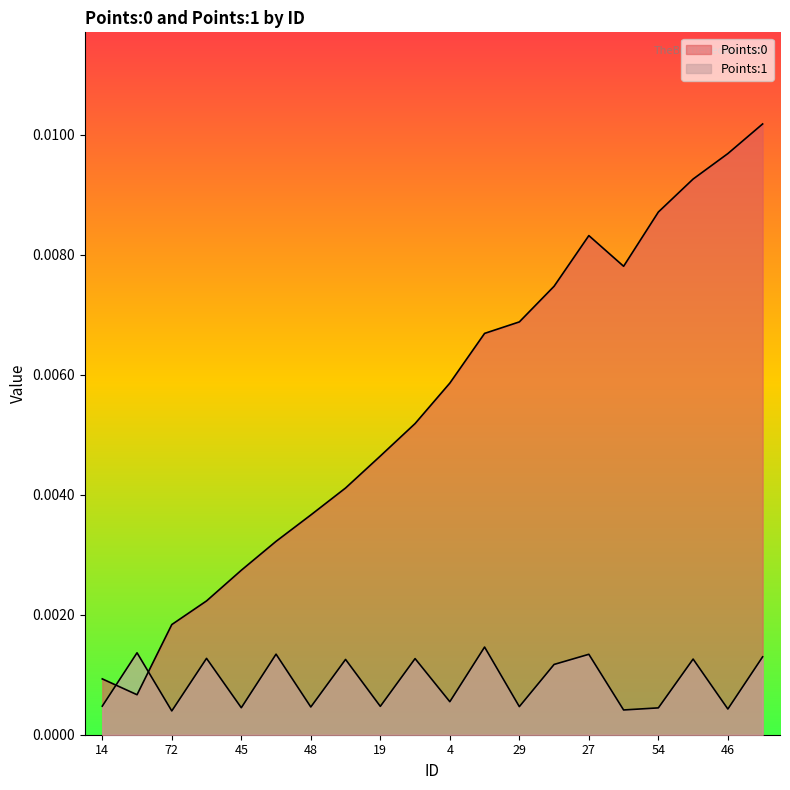

What is the label of the 11th point from the right?

39